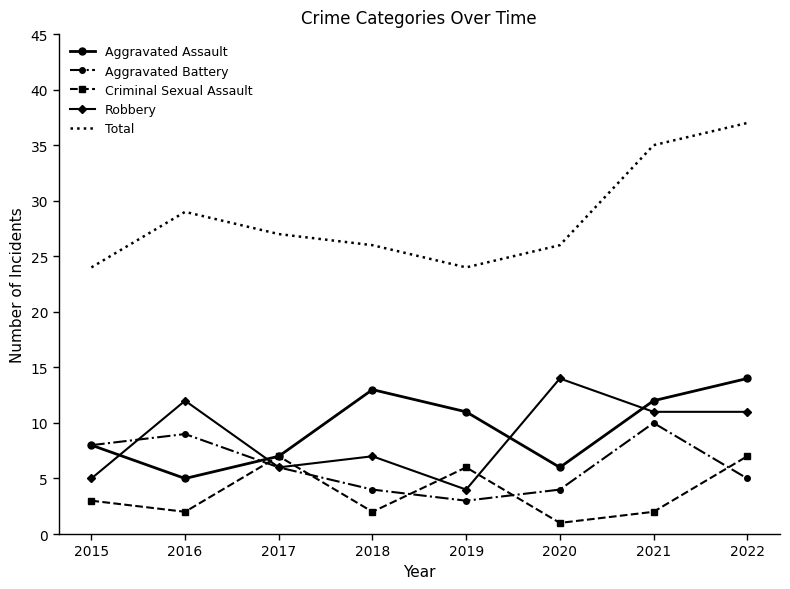

What is the highest value of the Robbery series?

14